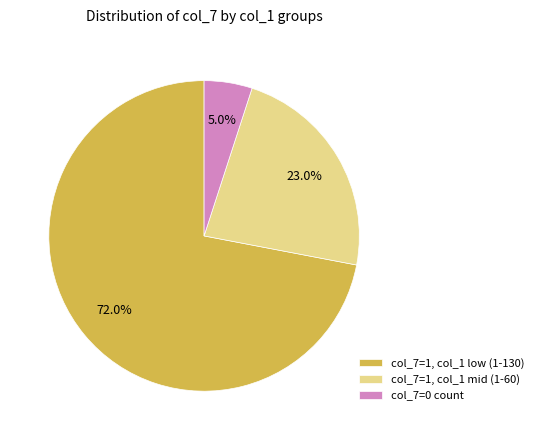

Combined, what portion of the pie is col_7=1, col_1 low (1-130) and col_7=1, col_1 mid (1-60)?

95.0%